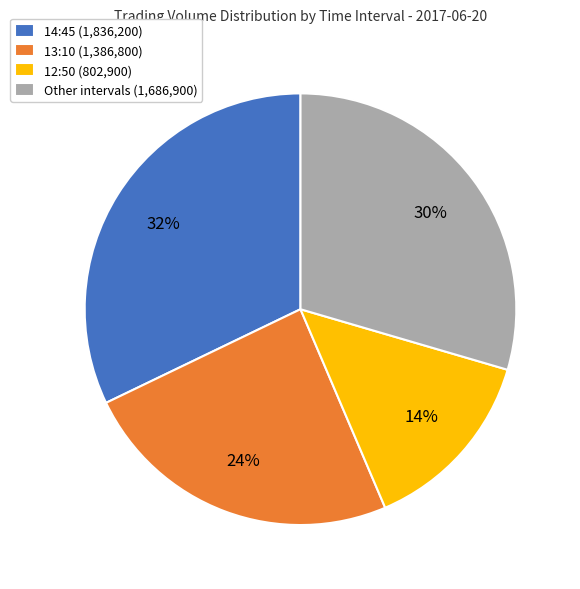

Do Other intervals (1,686,900) and 14:45 (1,836,200) together represent more than half of the pie?

Yes